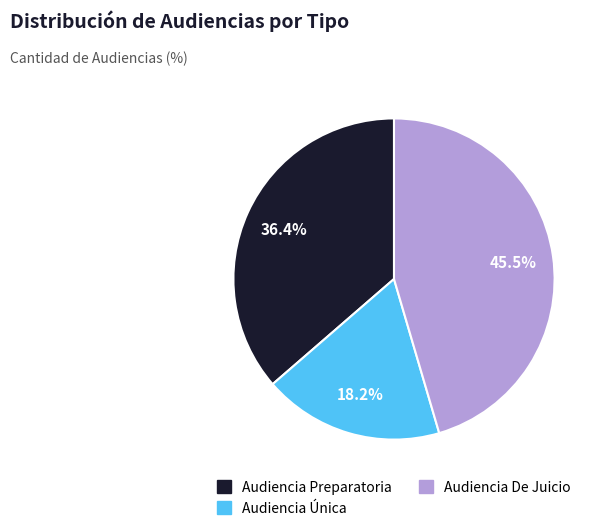

How many slices are in this pie chart?

3